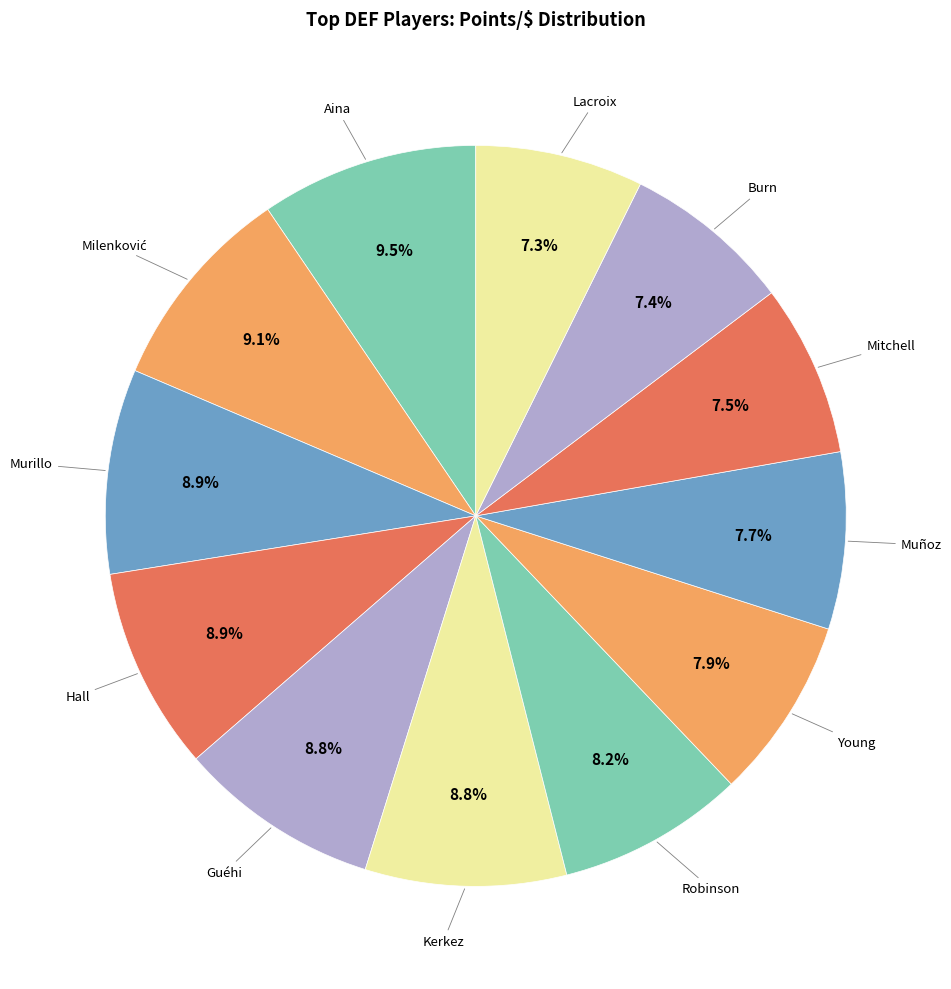

How many segments does this pie chart have?

12